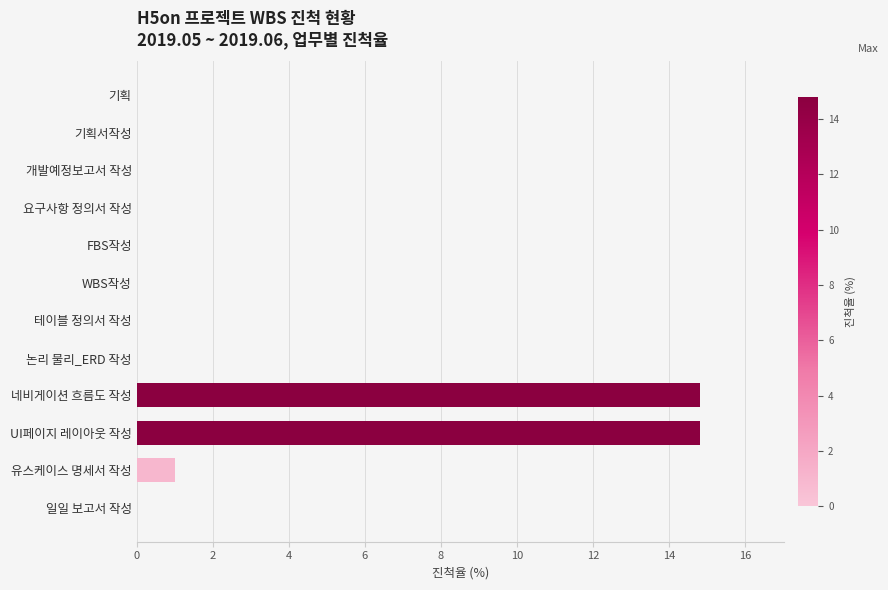

True or false: the data shows 0.0 at 일일 보고서 작성.

True